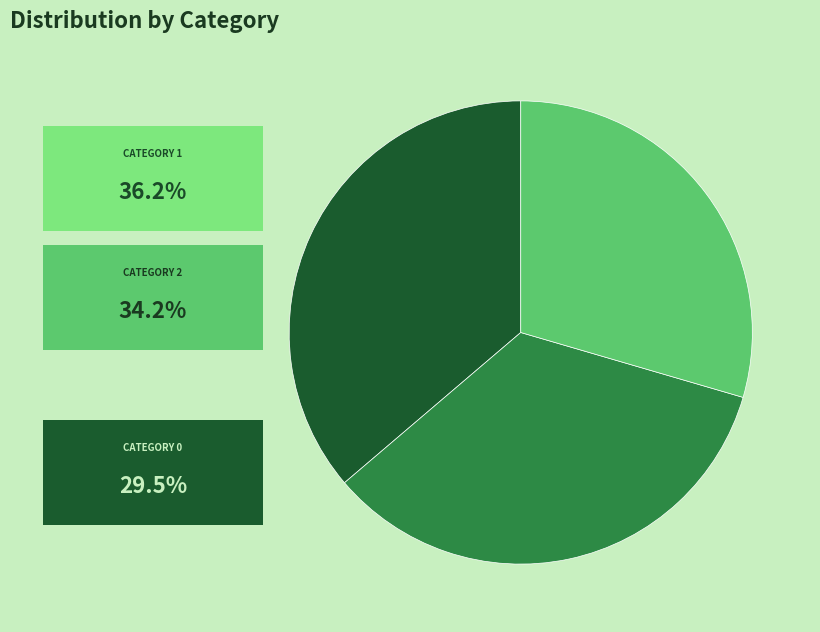

Is there a majority slice in this chart?

No